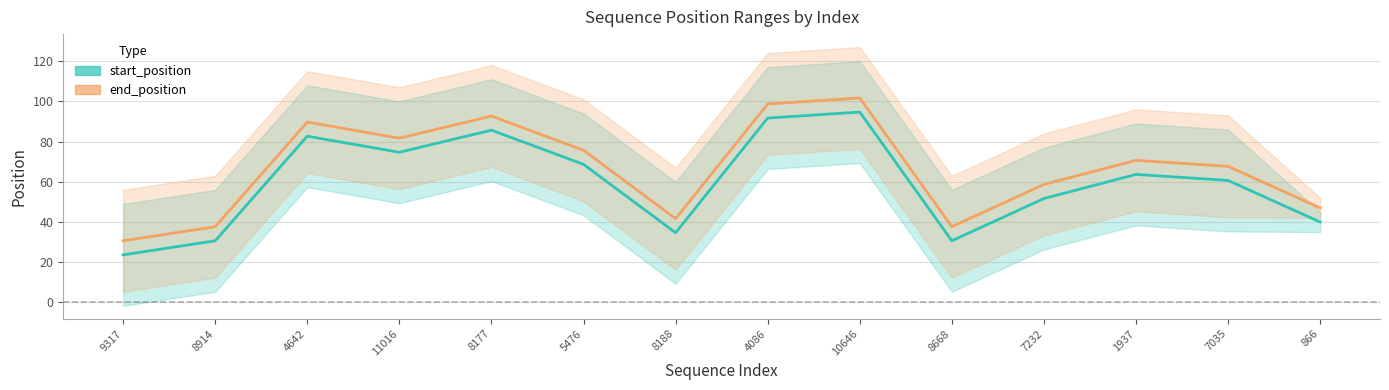

What is the sum of all end_position values?

931.7